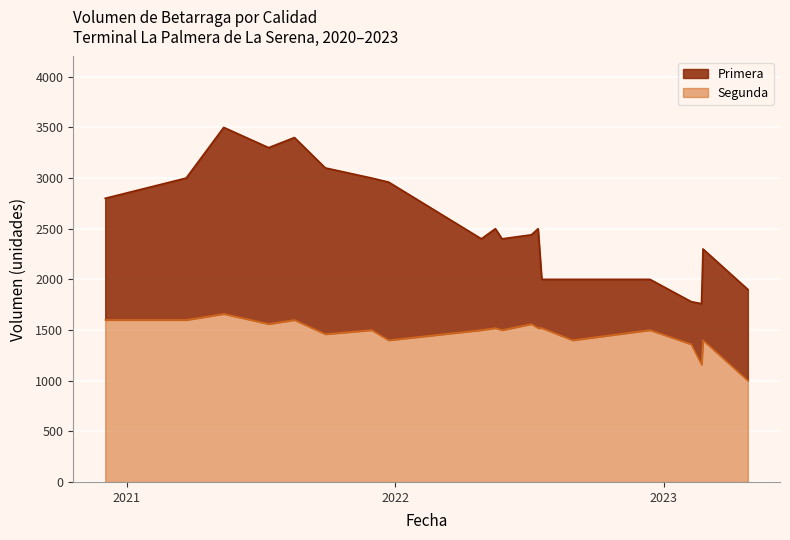

What are all the series names shown in the legend?

Primera, Segunda